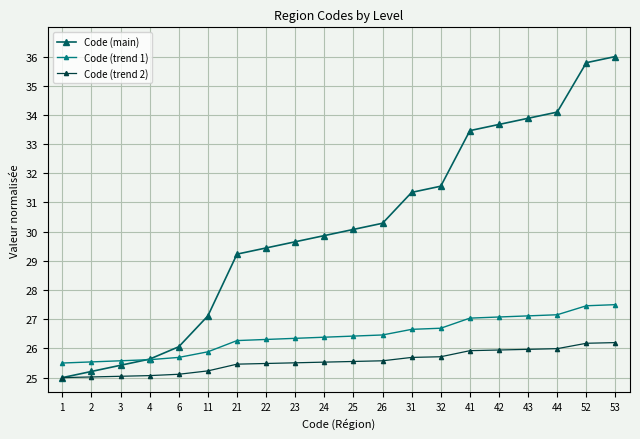

What are all the series names shown in the legend?

Code (main), Code (trend 1), Code (trend 2)